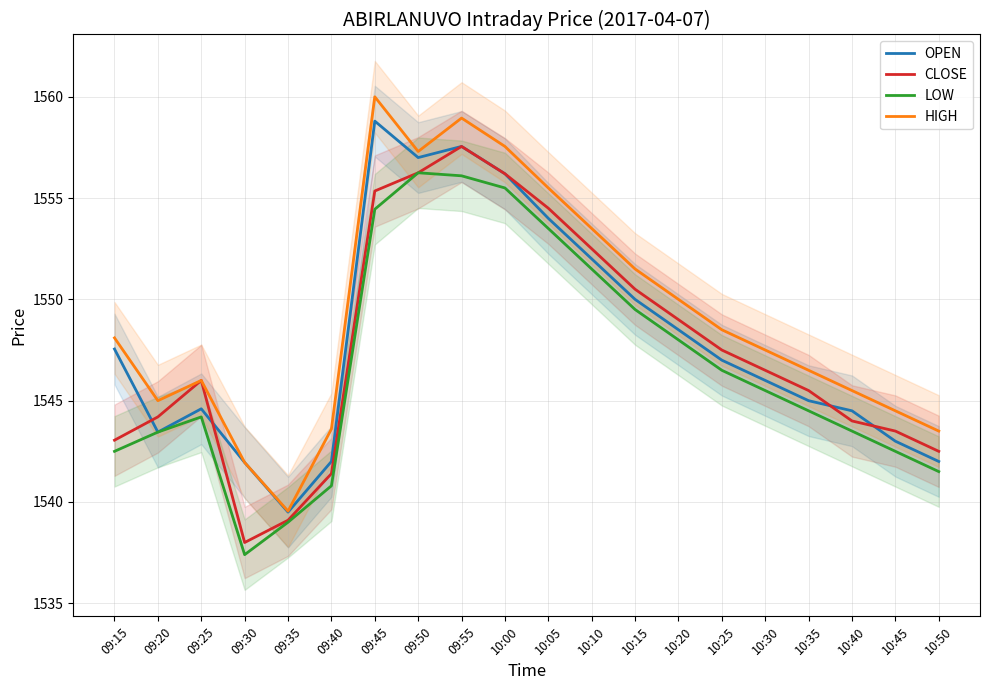

What is the lowest value of the CLOSE series?

1538.0